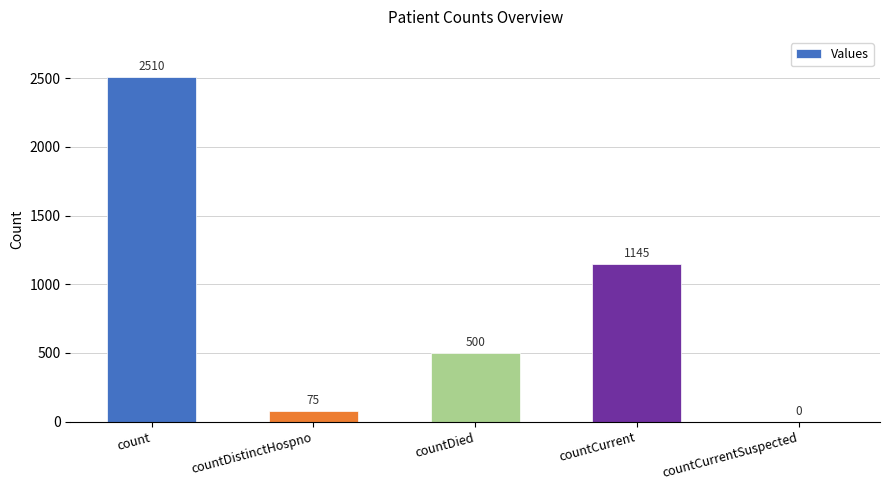

How many values are above zero?

4